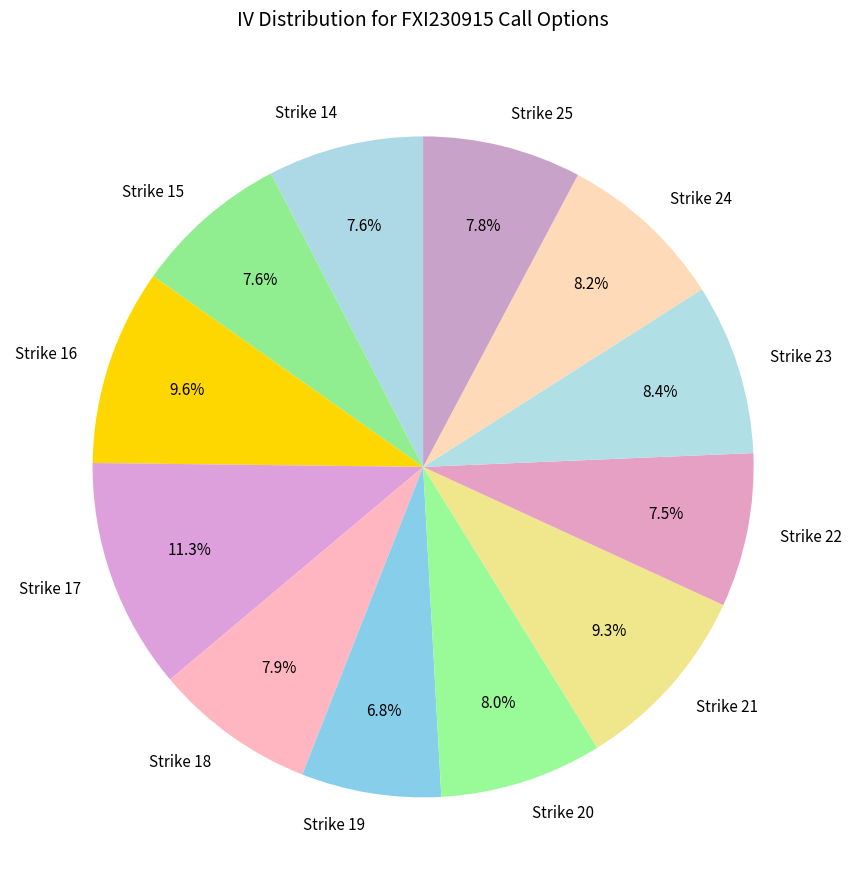

What is the largest slice in the pie chart?

Strike 17